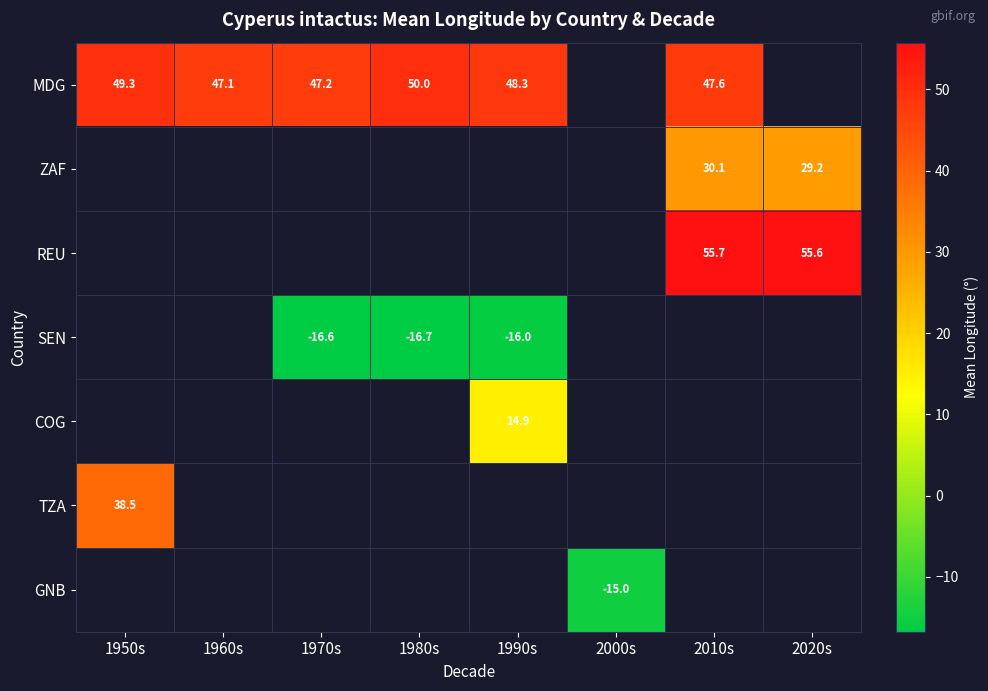

Is the value of REU at 1950s greater than the value of MDG at 2010s?

No